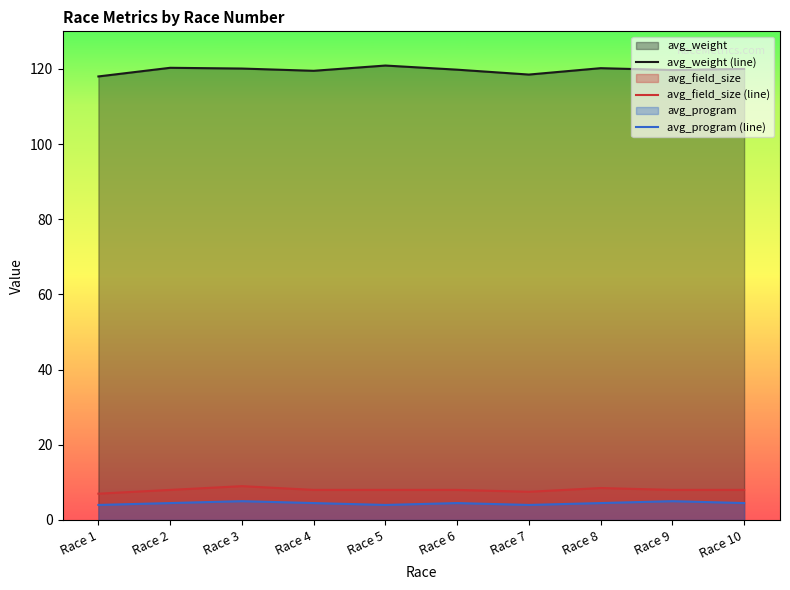

True or false: avg_program (line) and avg_weight (line) intersect in this chart.

False